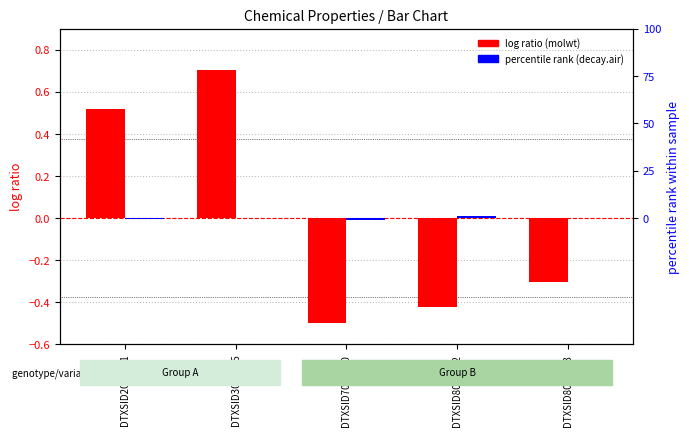

Between DTXSID8020913 and DTXSID7021360, which is larger?

DTXSID8020913